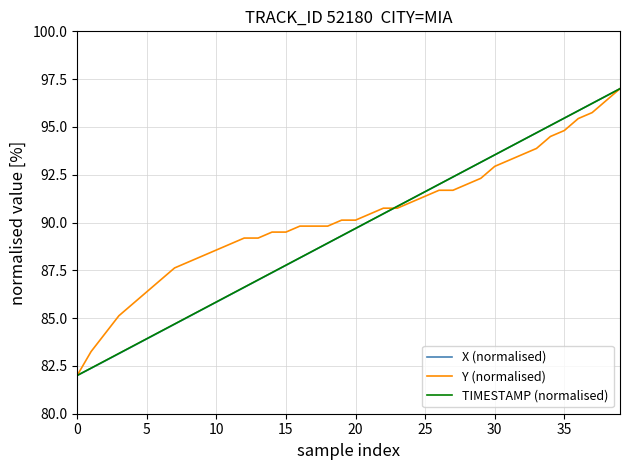

What is the highest value of the X (normalised) series?

97.0